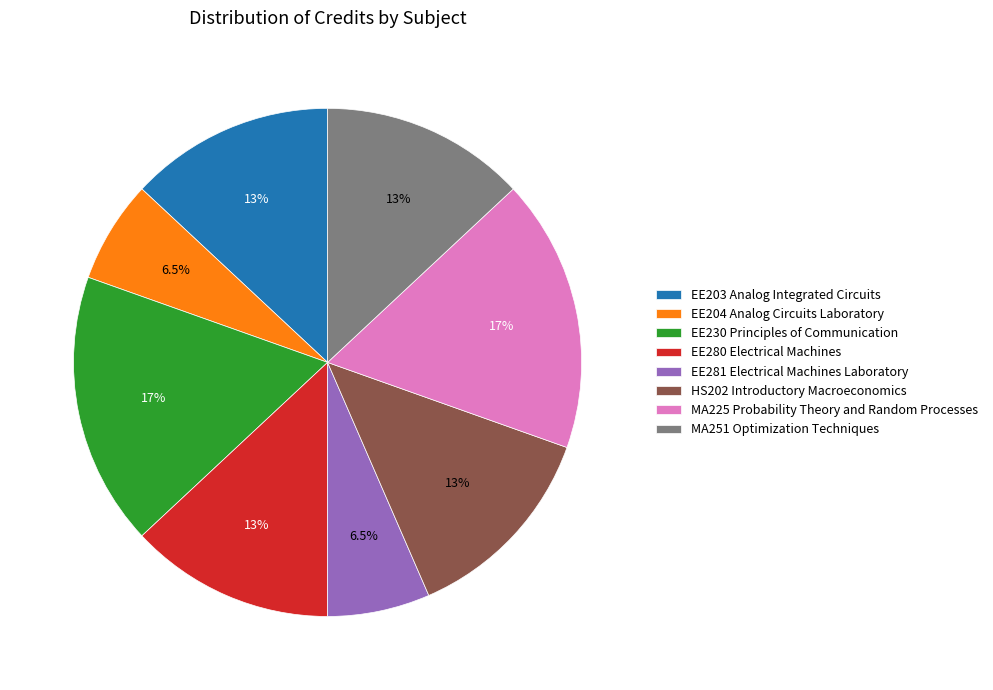

True or false: EE203 Analog Integrated Circuits accounts for 27% of the total.

False